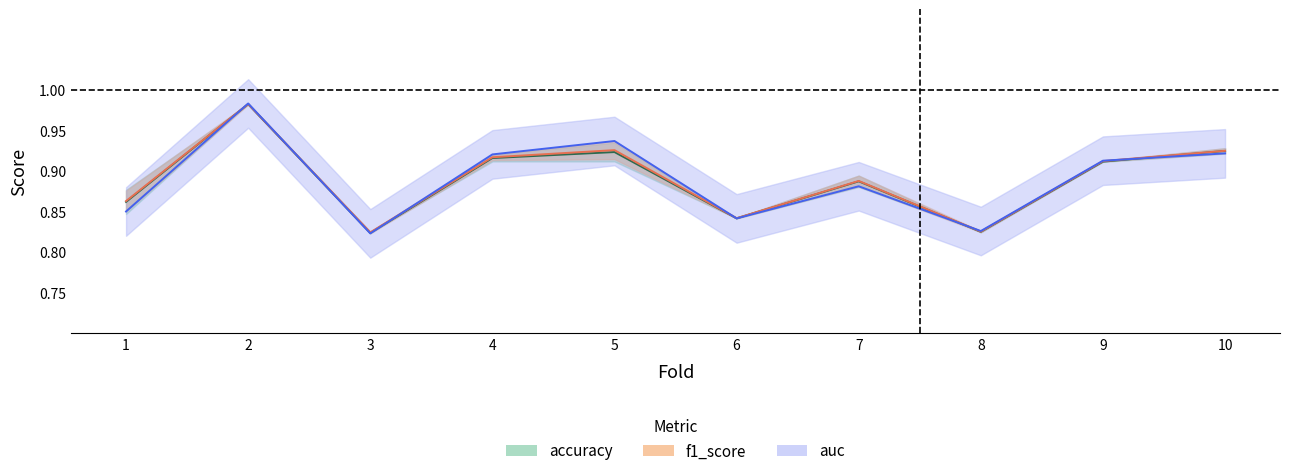

What is the difference between the second highest and minimum values in the auc series?

0.1